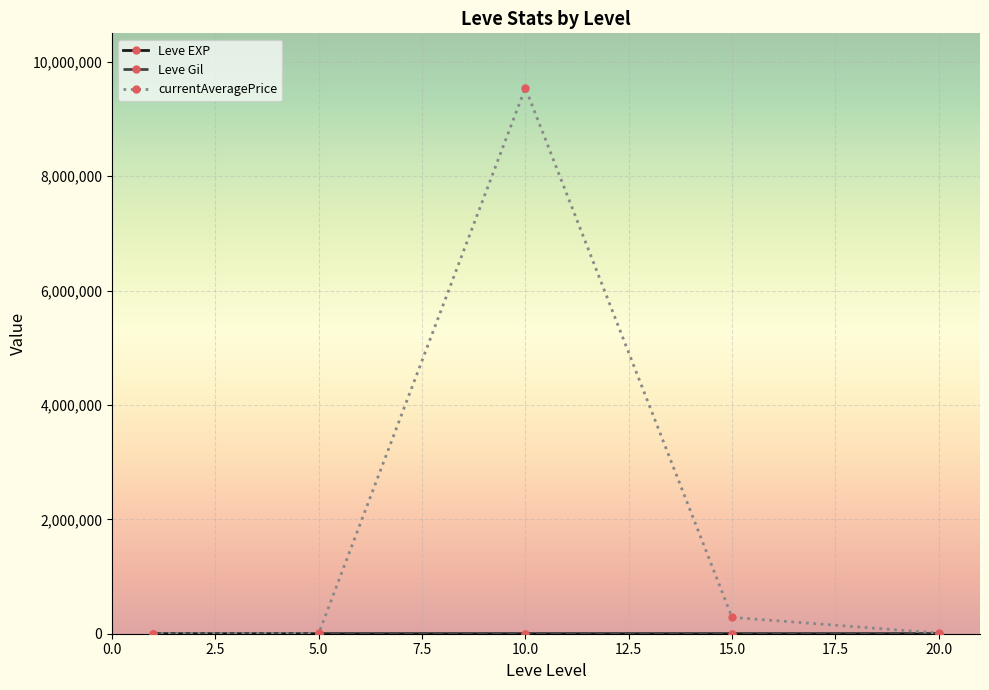

Which series has the widest spread of values?

currentAveragePrice